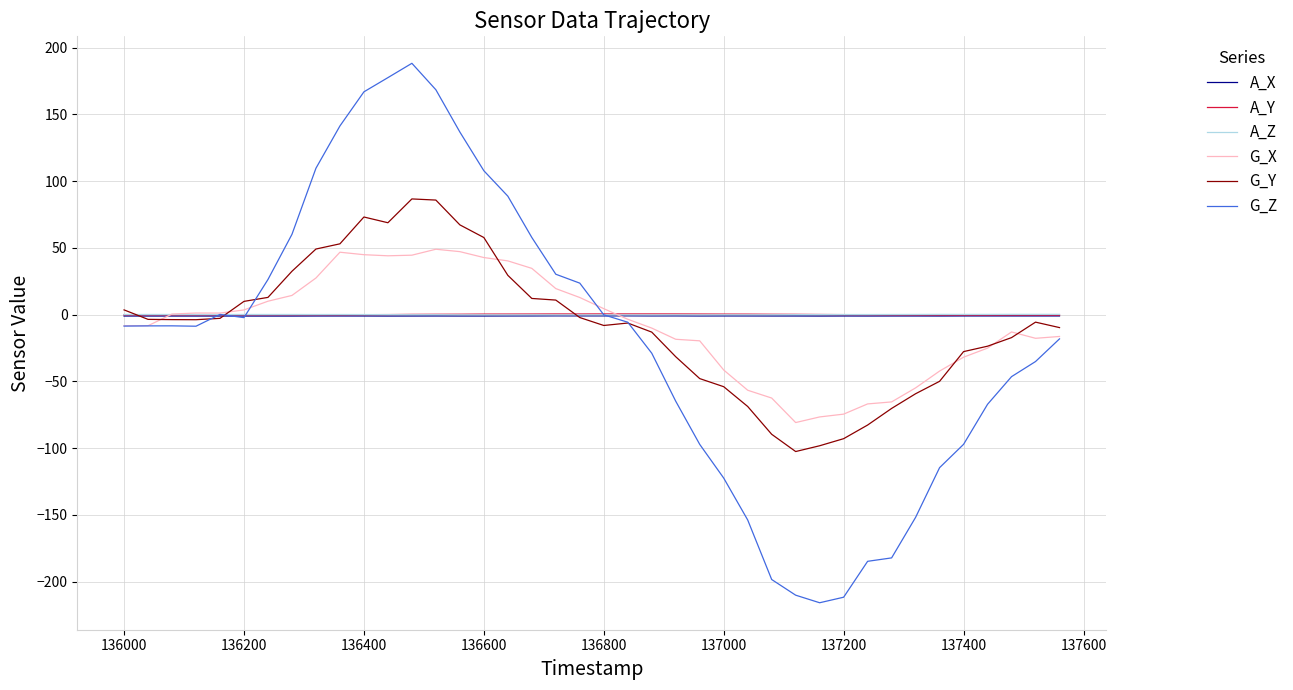

What is the minimum value shown in the chart?

-215.7